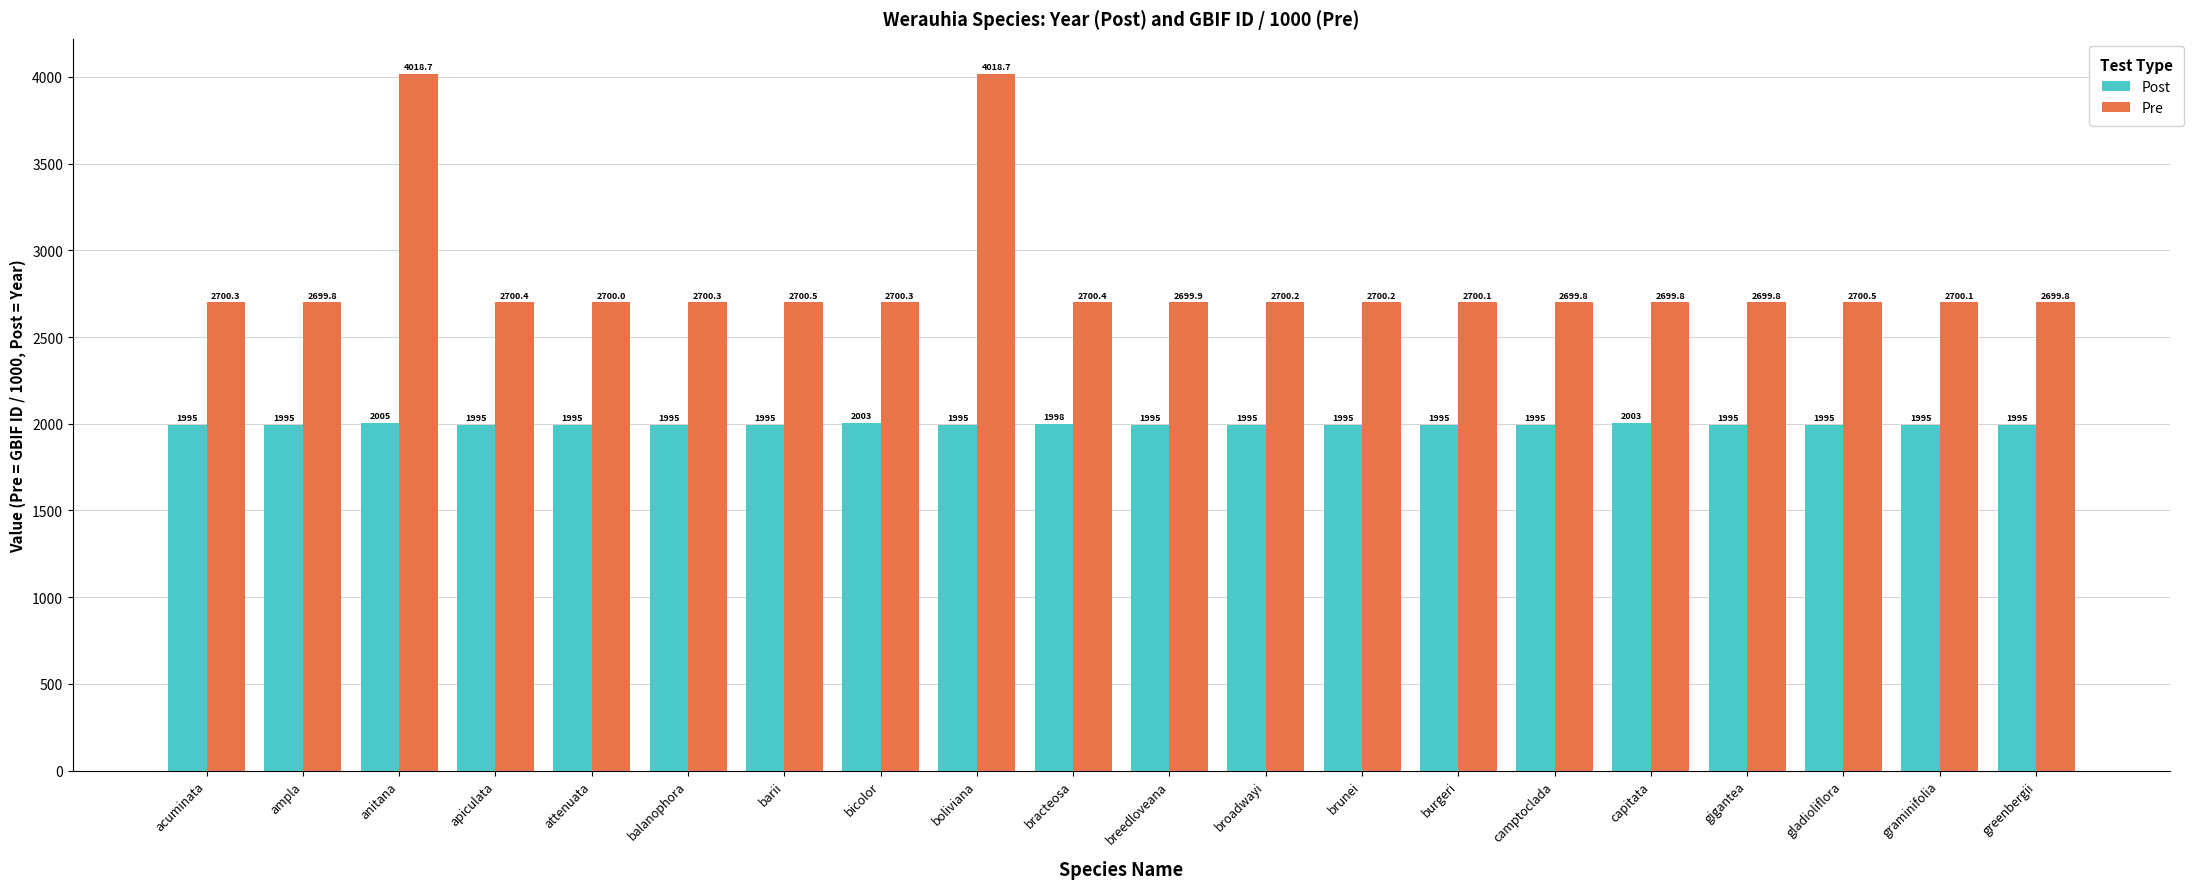

What is the difference between the second highest and second lowest values in the Pre series?

1318.9